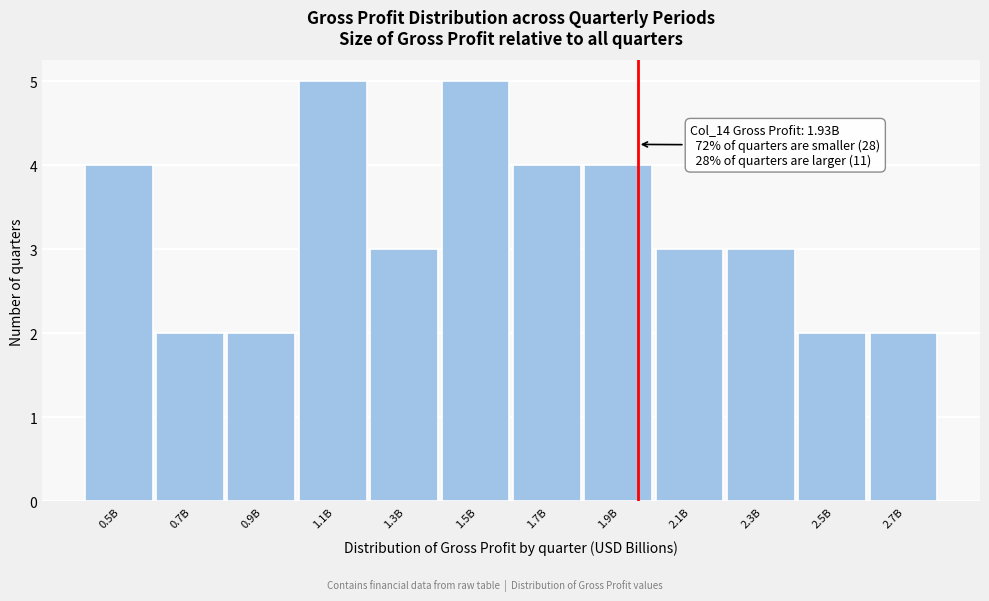

Reading left to right, extract all data points from this chart.

0.5B=4	0.7B=2	0.9B=2	1.1B=5	1.3B=3	1.5B=5	1.7B=4	1.9B=4	2.1B=3	2.3B=3	2.5B=2	2.7B=2